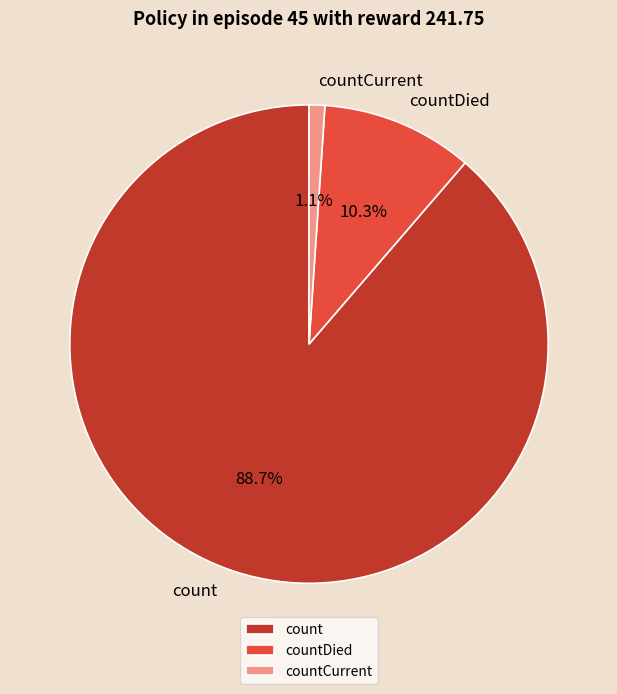

Which has a higher value, countCurrent or count?

count